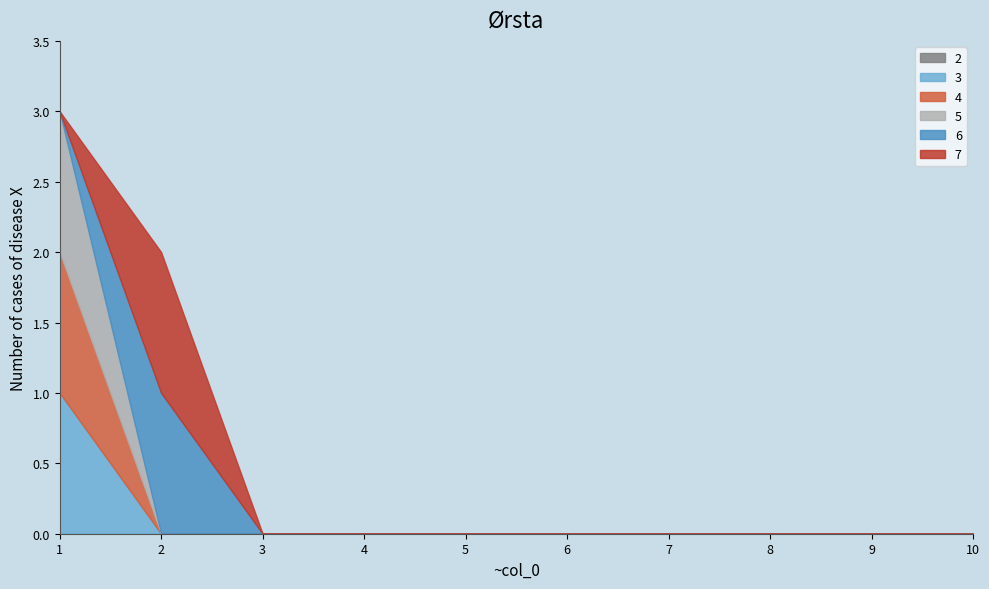

Does the chart have visible grid lines?

No